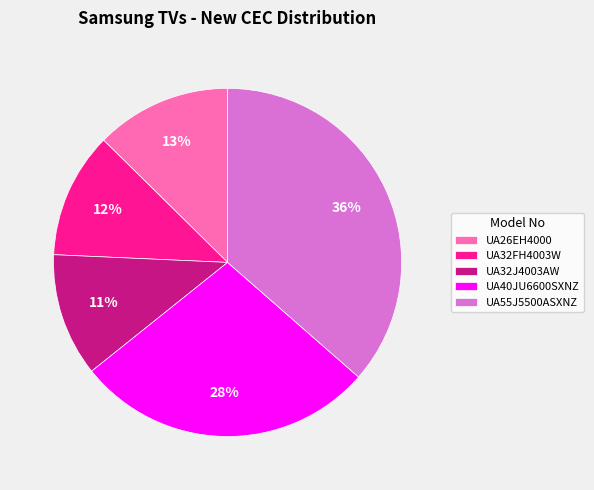

Which slice is the largest?

UA55J5500ASXNZ